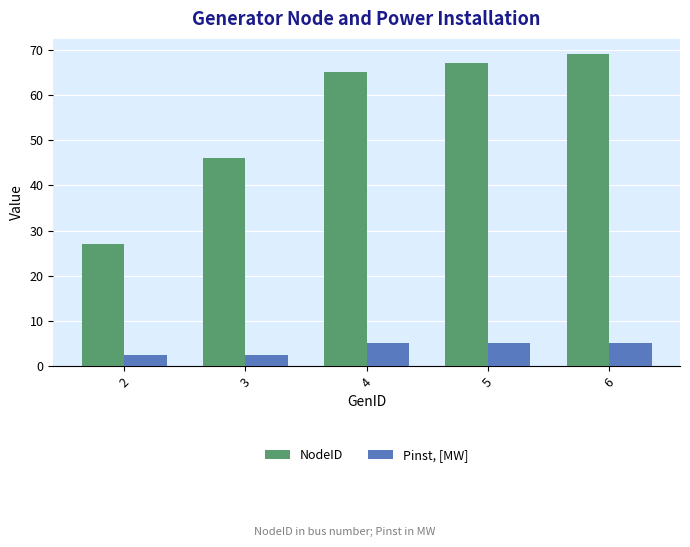

The value of Pinst, [MW] at 2 is 2.5. True or false?

True